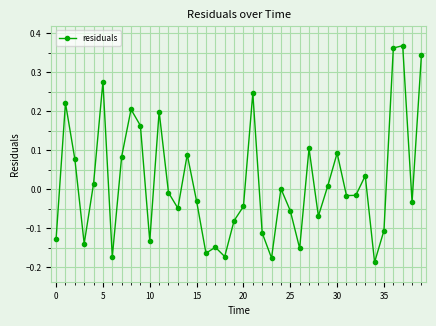

How many interior local valleys (lower than both neighbors) does the data have?

12